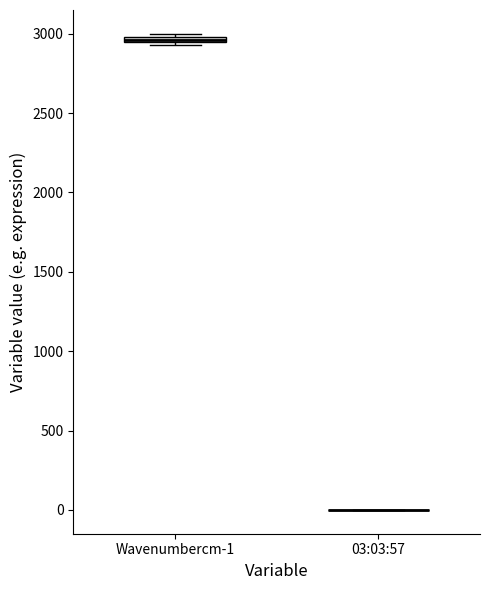

Where is the upper edge of the box for Wavenumbercm-1 on the y-axis? The values are not printed on the chart, so give them approximately, as read against the axis.

3000